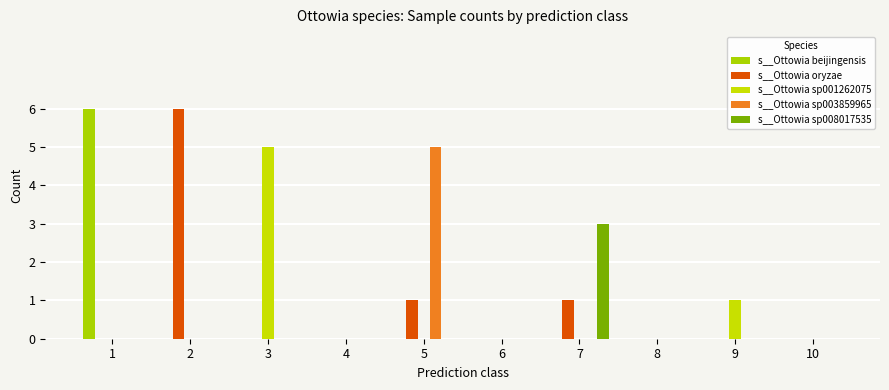

Which category has the highest value across all series?

1